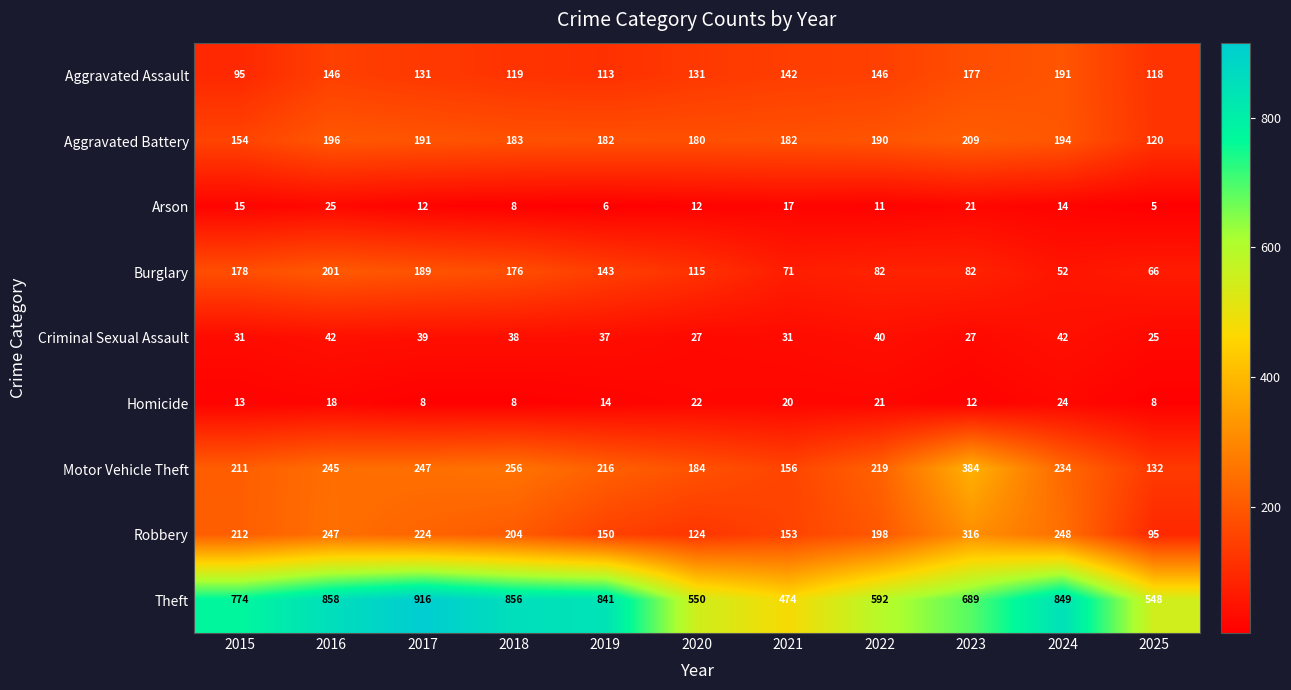

True or false: Theft has a value of 916 at 2017.

True